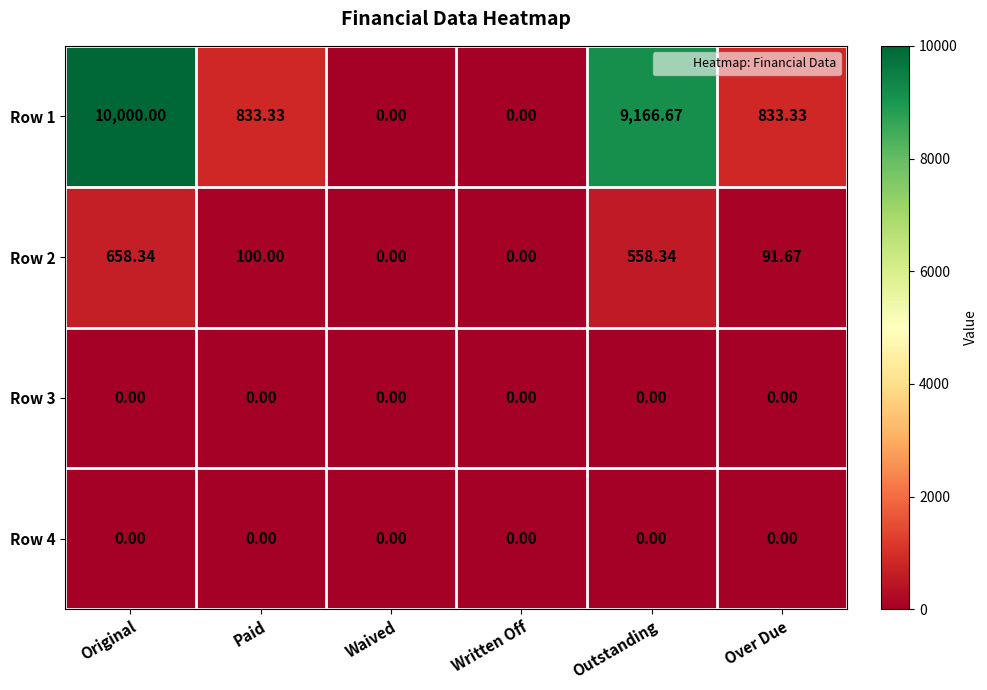

At which label does Row 2 first exceed 100?

Original